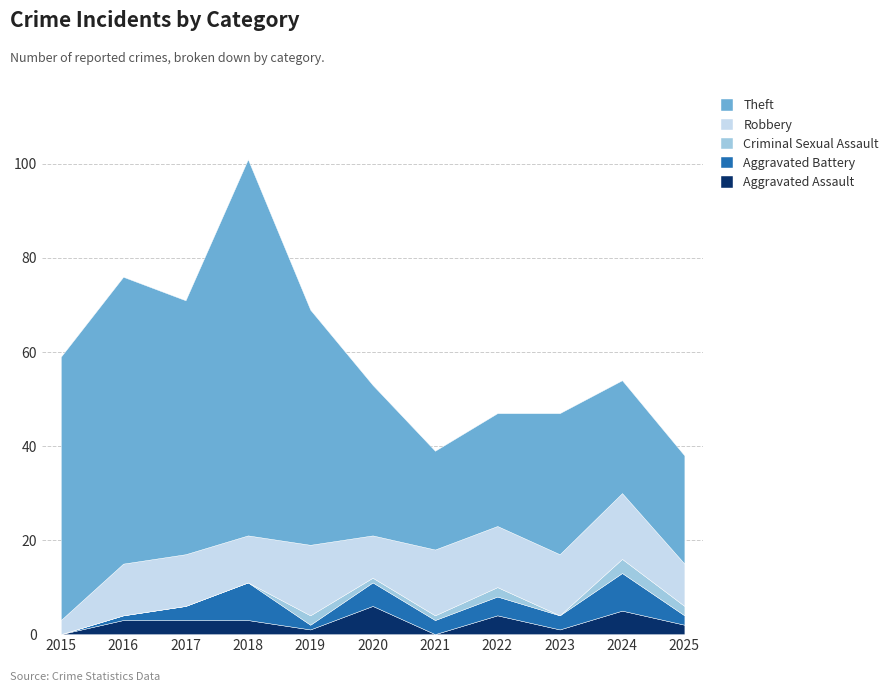

How many series are shown in this chart?

5